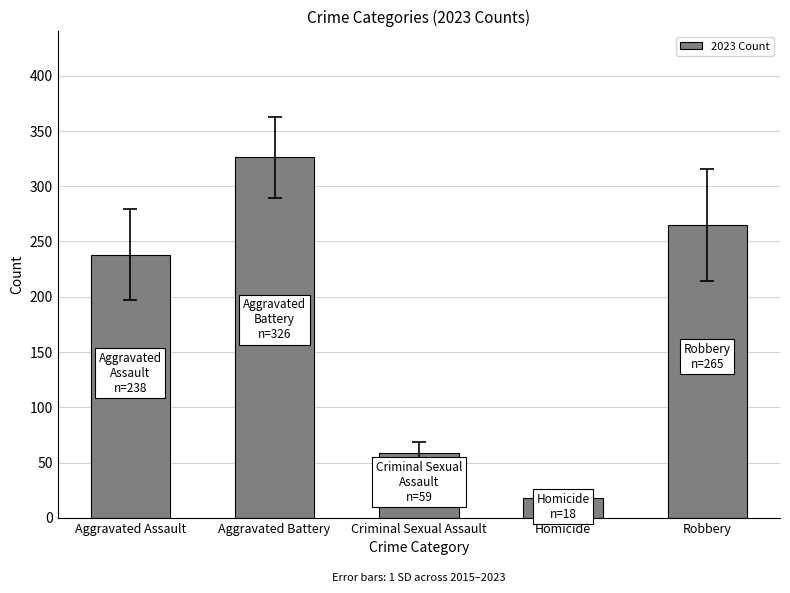

What is the sum of all values?

906